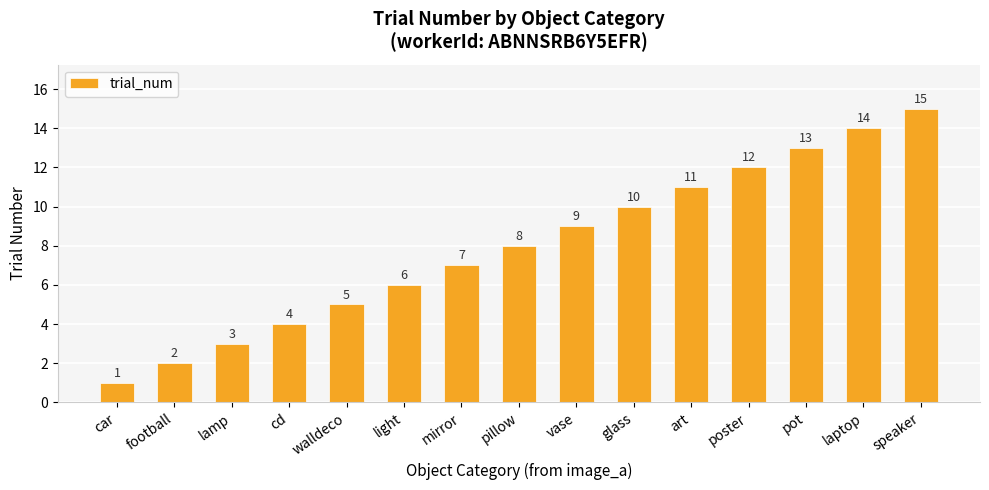

Reading left to right, what are all the values shown in this chart?

1	2	3	4	5	6	7	8	9	10	11	12	13	14	15